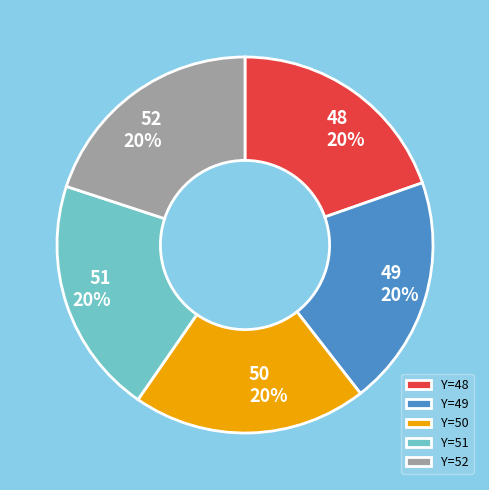

Is it true that Y=49 is 20% of the pie?

True